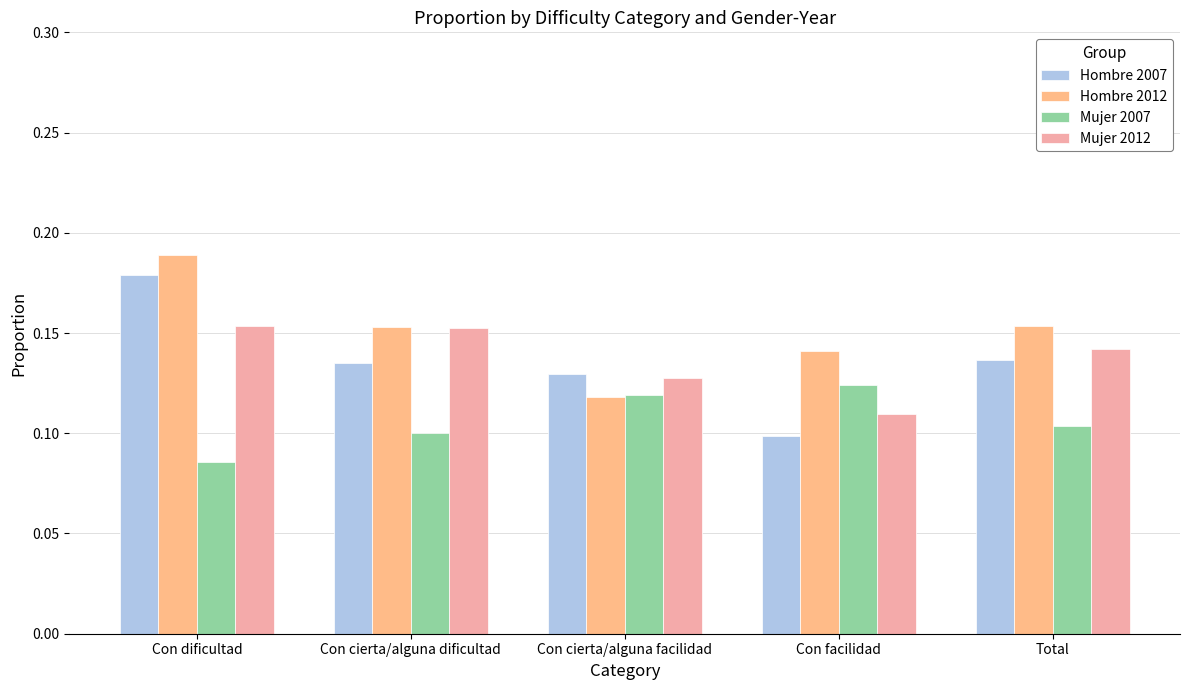

Which series has the widest spread of values?

Hombre 2007